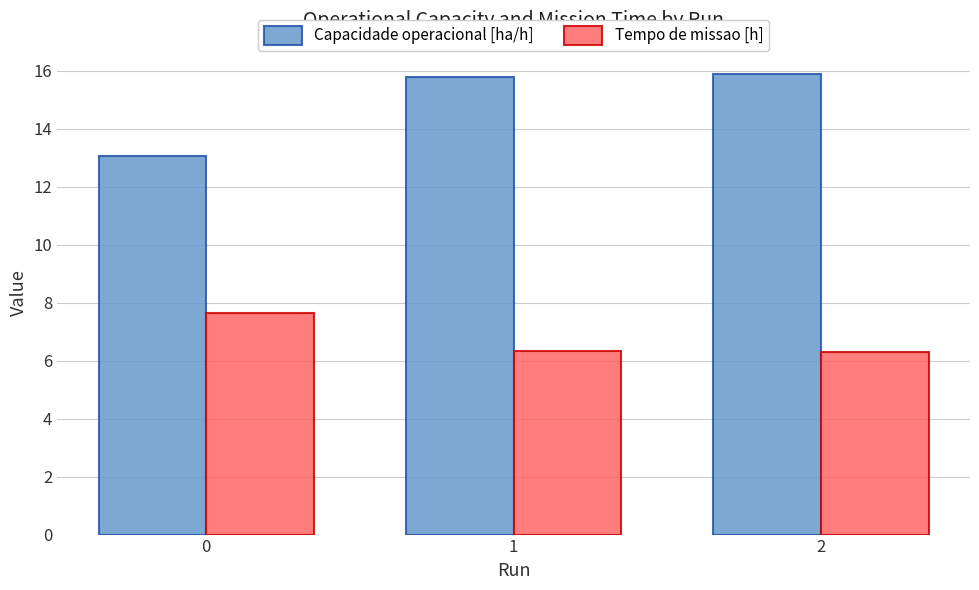

What is the maximum value for Capacidade operacional [ha/h]?

15.9